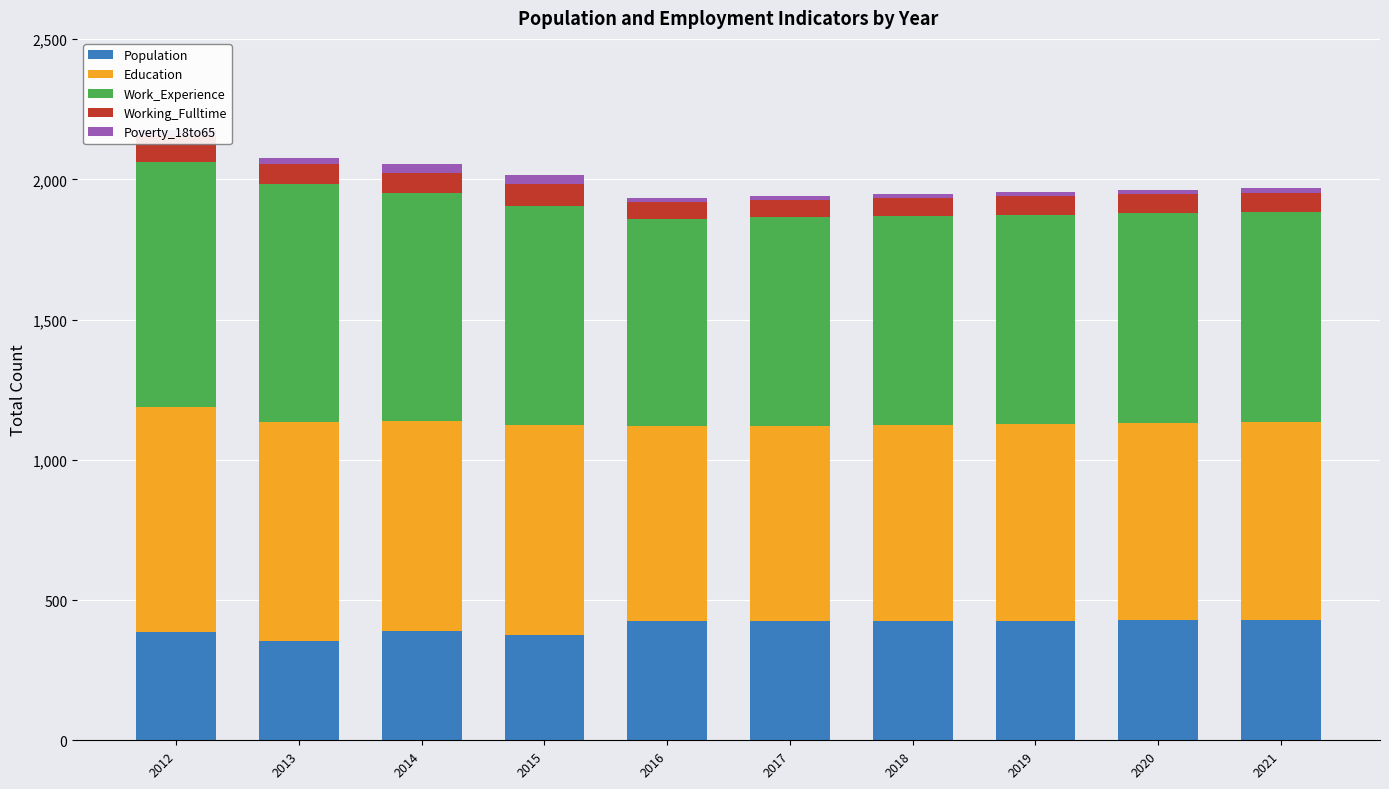

How many data points in Poverty_18to65 are less than 15?

5